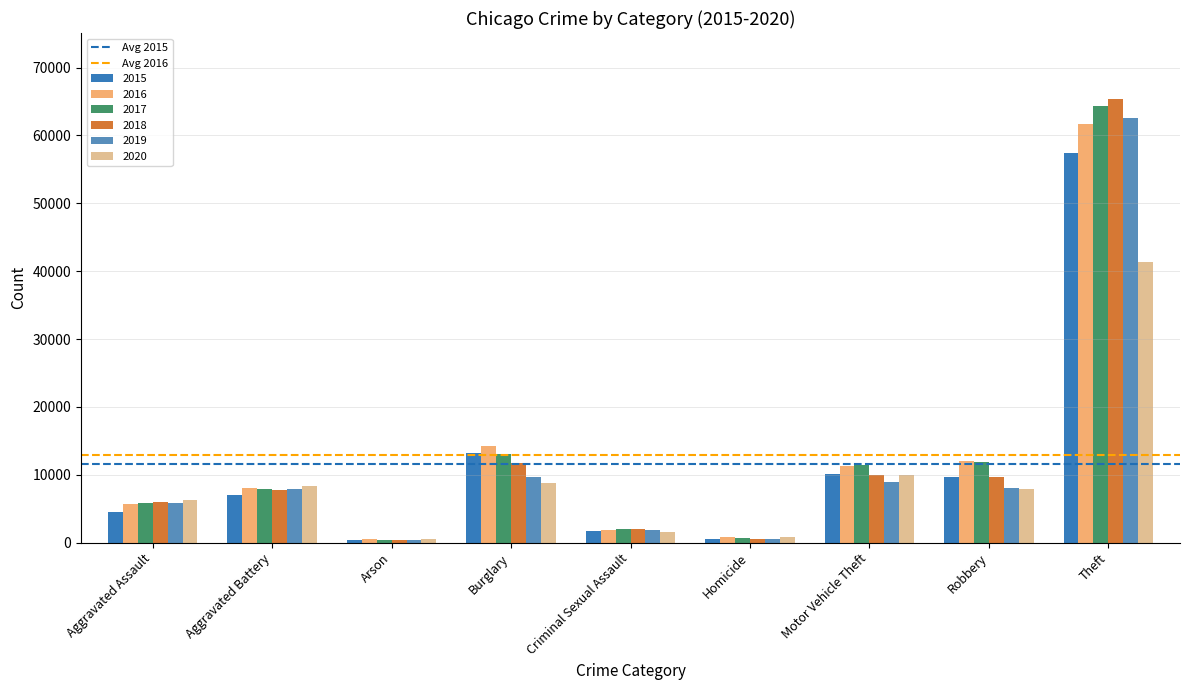

Which category has the highest value across all series?

Theft